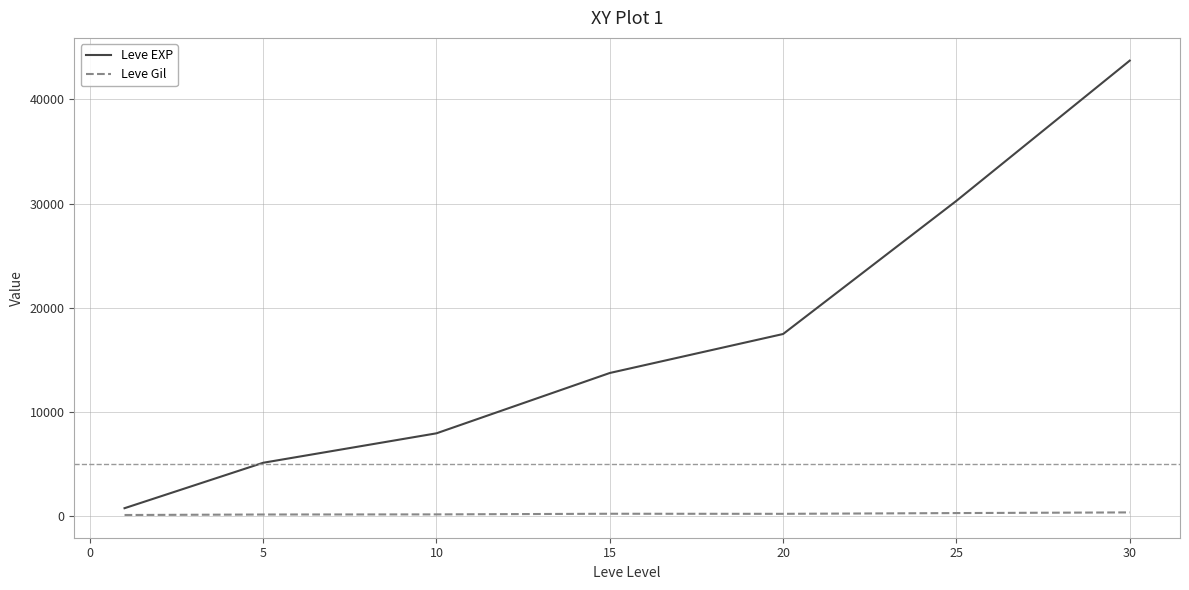

Which series has the widest spread of values?

Leve EXP